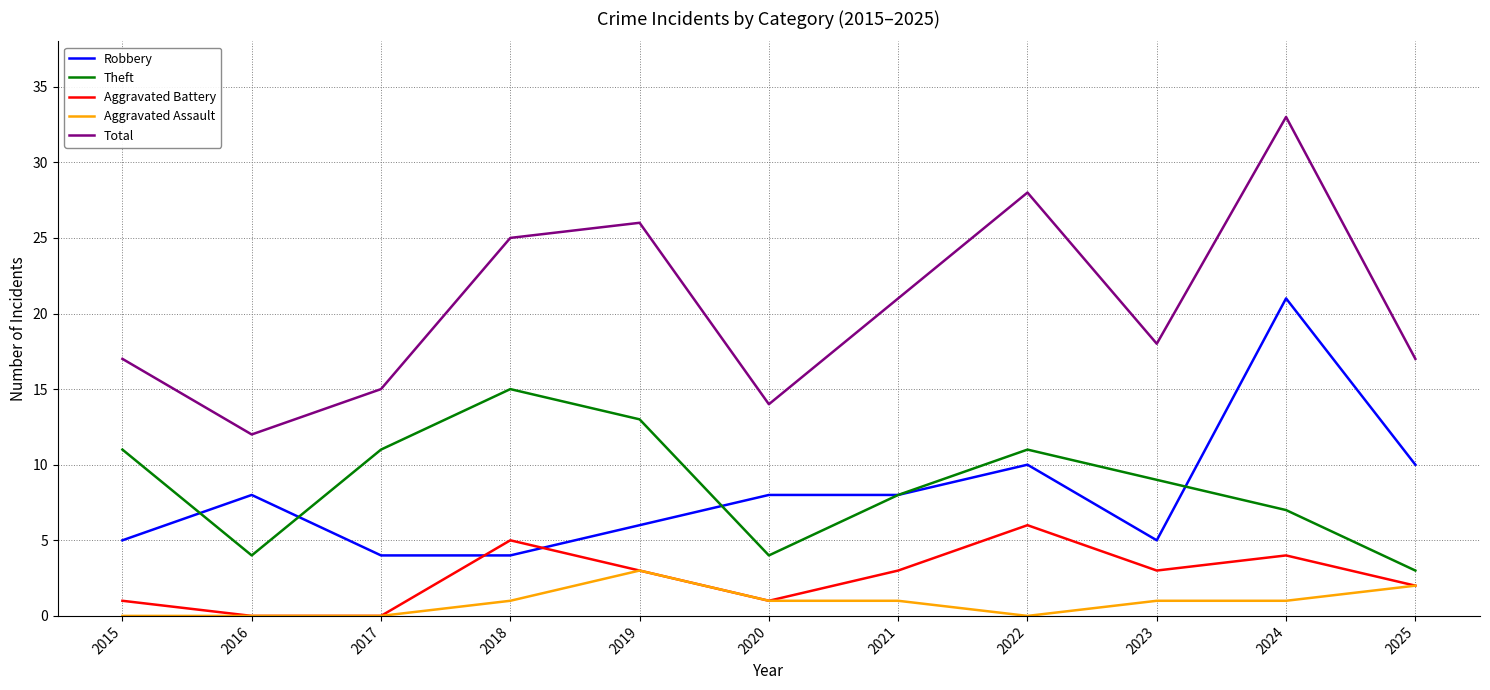

What is the spread (max minus min) of values at 2018?

24